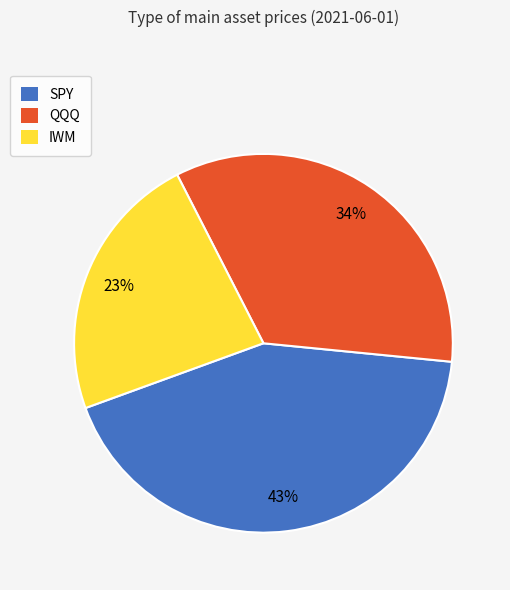

How many segments does this pie chart have?

3